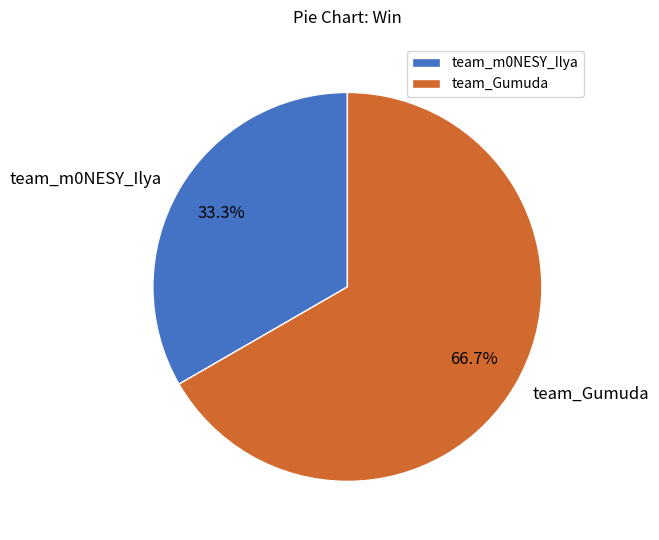

True or false: team_Gumuda accounts for 67% of the total.

True